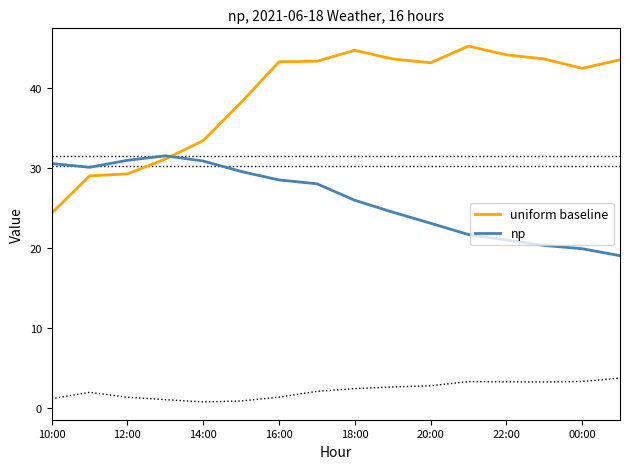

Does the chart display data point markers on the line(s)?

No